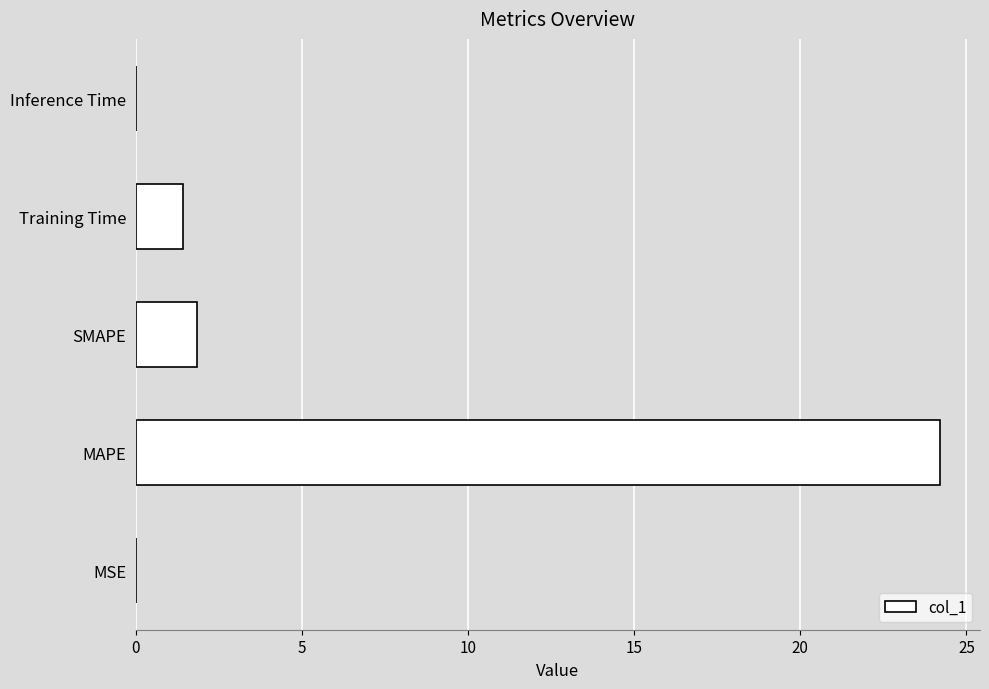

The chart shows a value of 1.4 at Training Time. True or false?

True